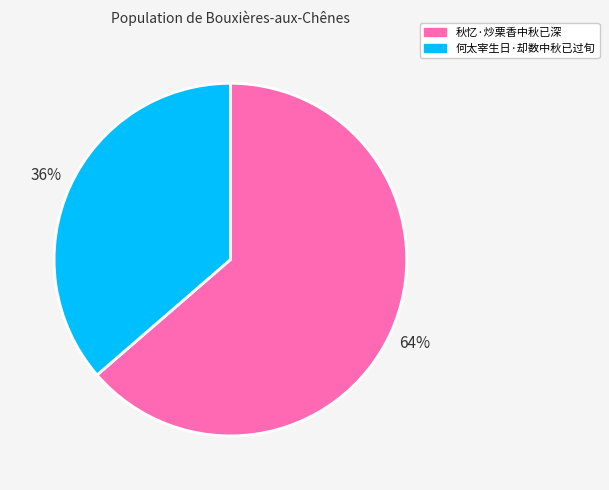

How many segments does this pie chart have?

2